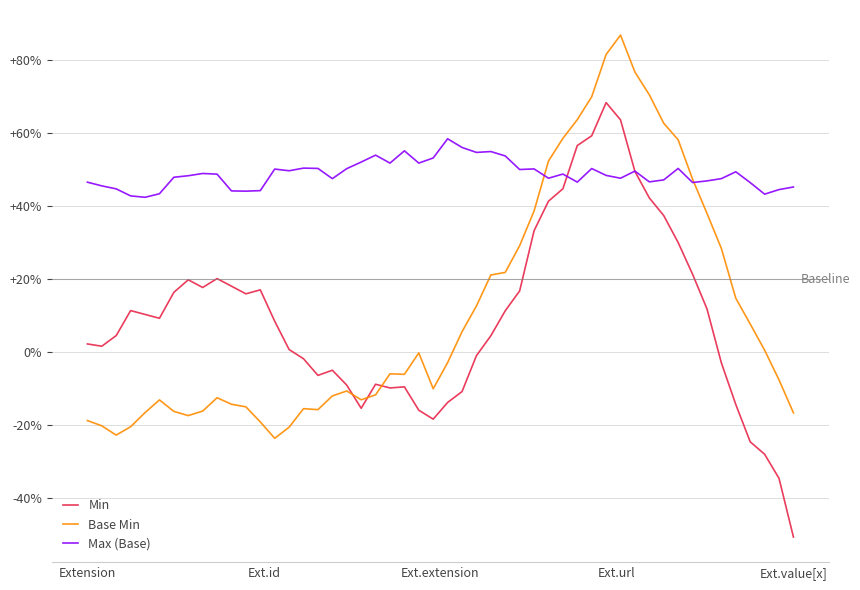

Does the chart display data point markers on the line(s)?

No